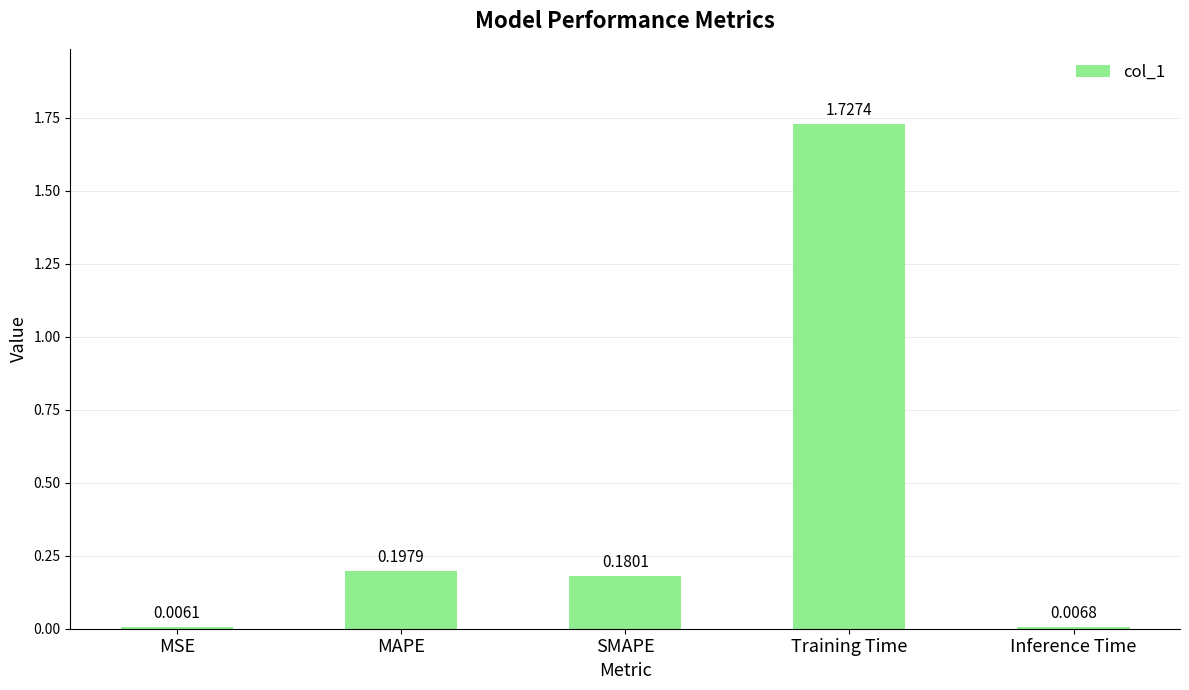

Rank the categories by value from highest to lowest.

Training Time, MAPE, SMAPE, Inference Time, MSE